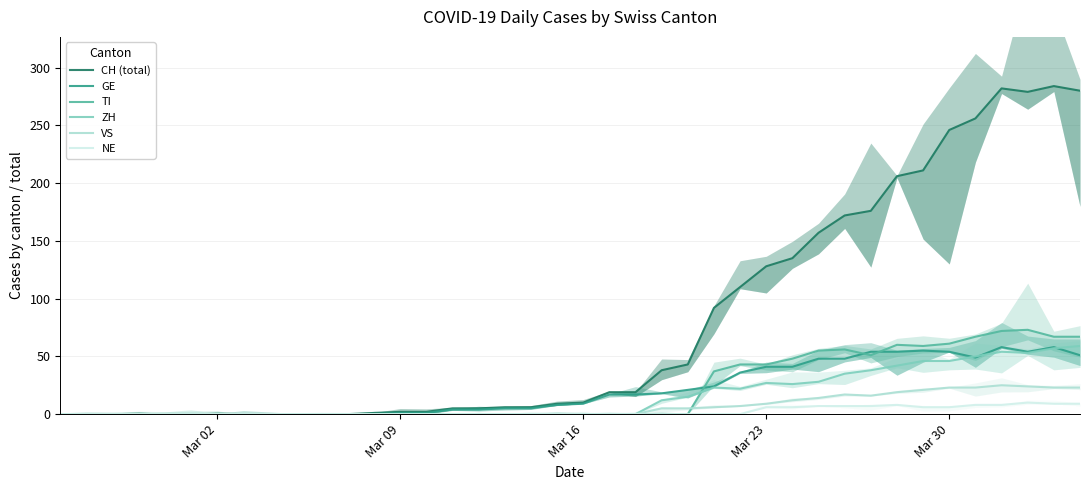

True or false: VS and CH (total) cross at least once.

False